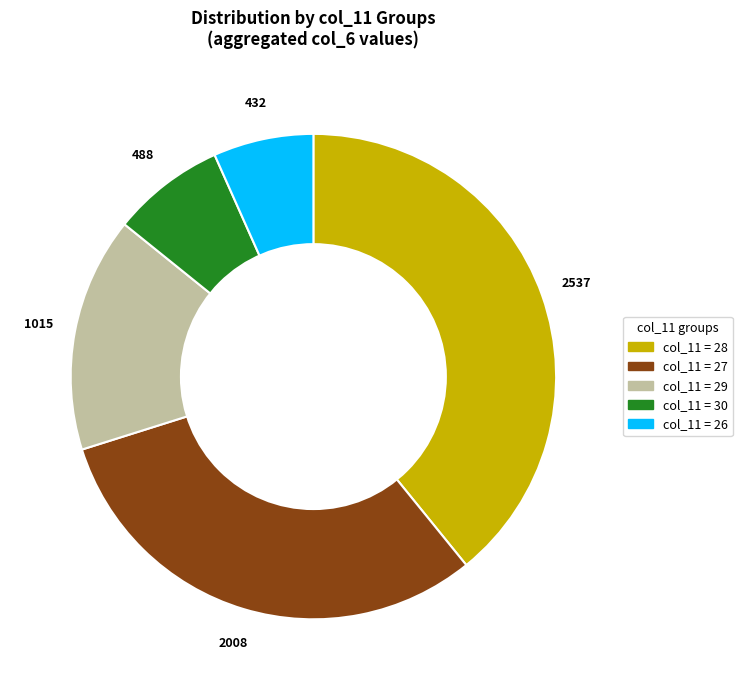

Does any single category account for the majority?

No